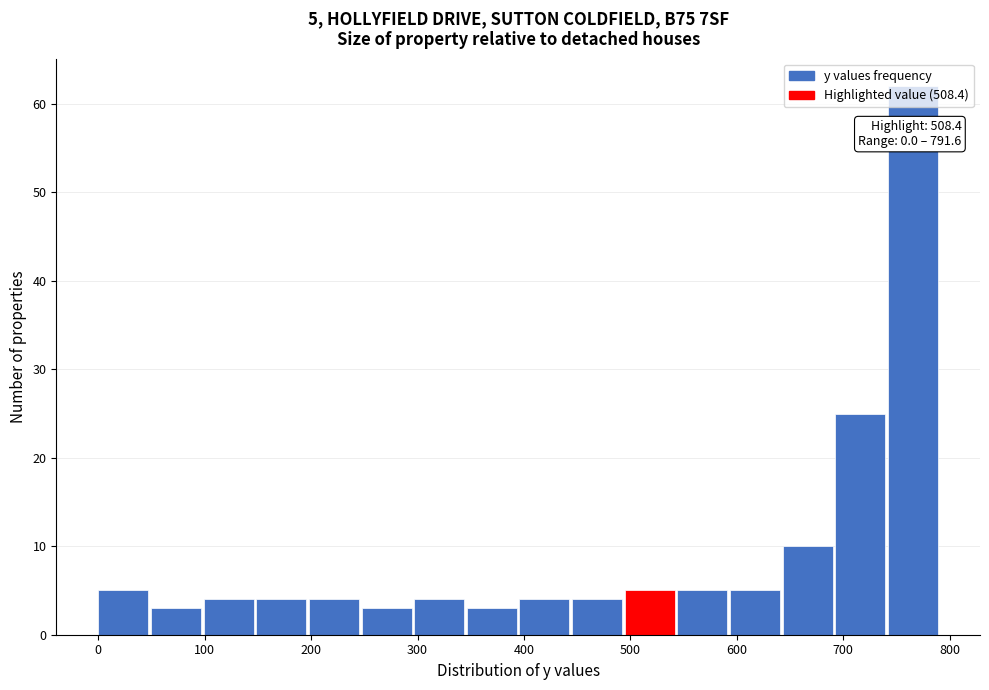

Which range on the x-axis has the tallest bar?

740 to 790